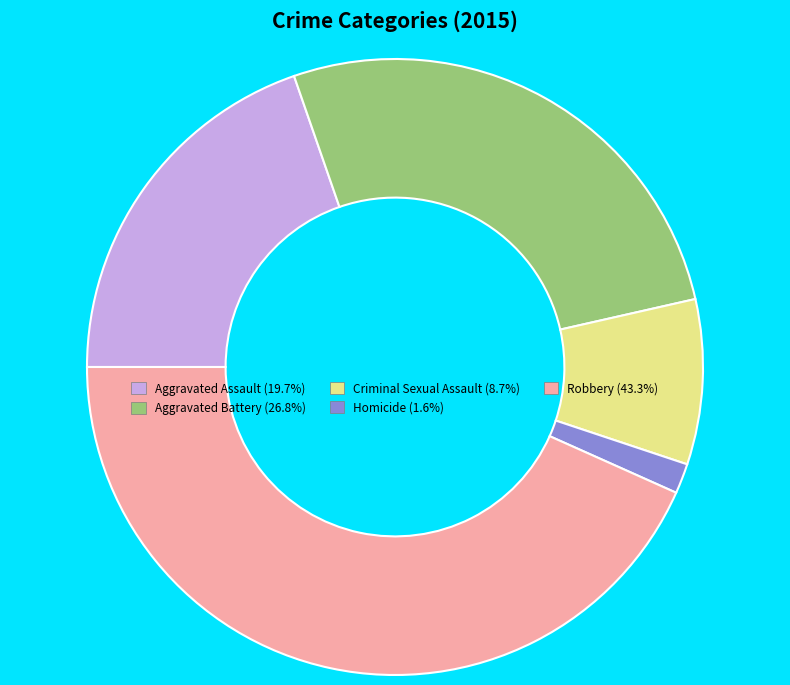

True or false: Aggravated Battery accounts for 27% of the total.

True